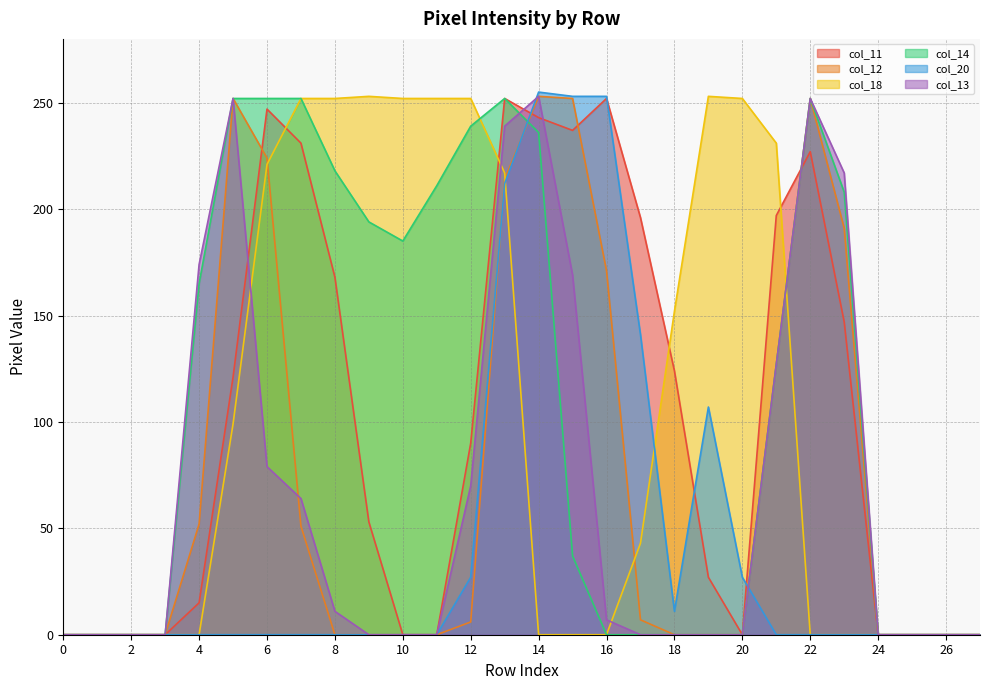

How many values in the col_18 series exceed 43?

13